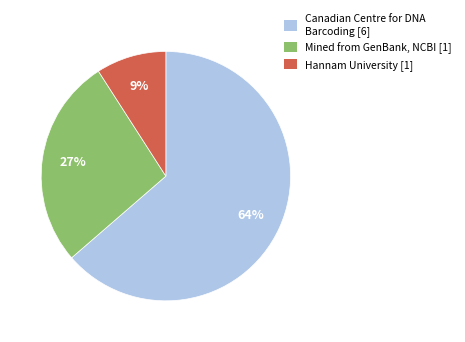

Is the sum of Hannam University [1] and Canadian Centre for DNA Barcoding [6] greater than half?

Yes